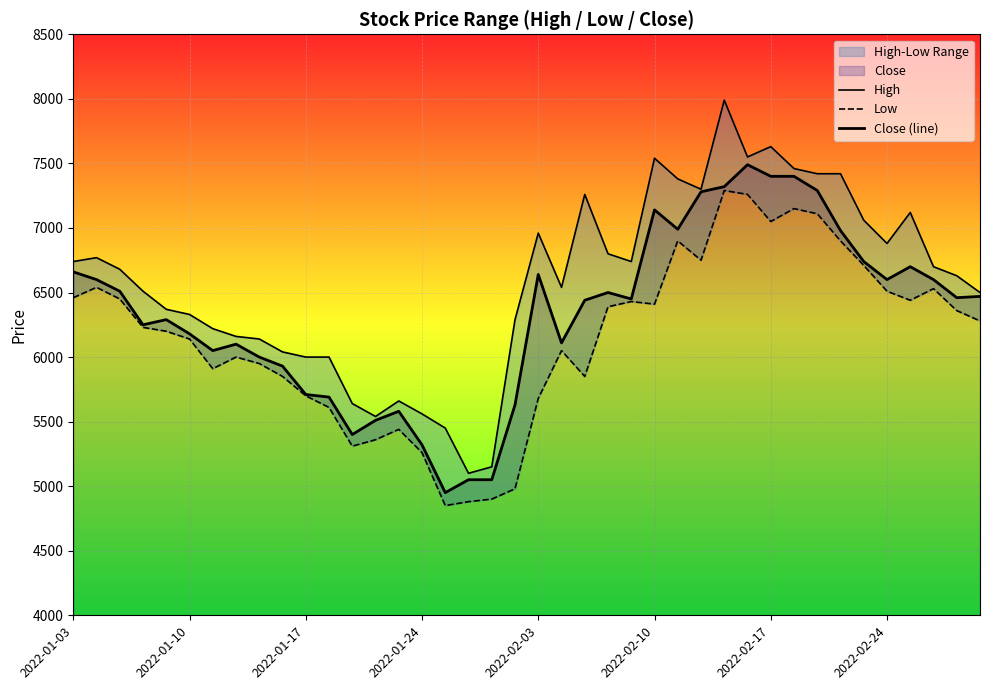

True or false: Low and Close (line) intersect in this chart.

False